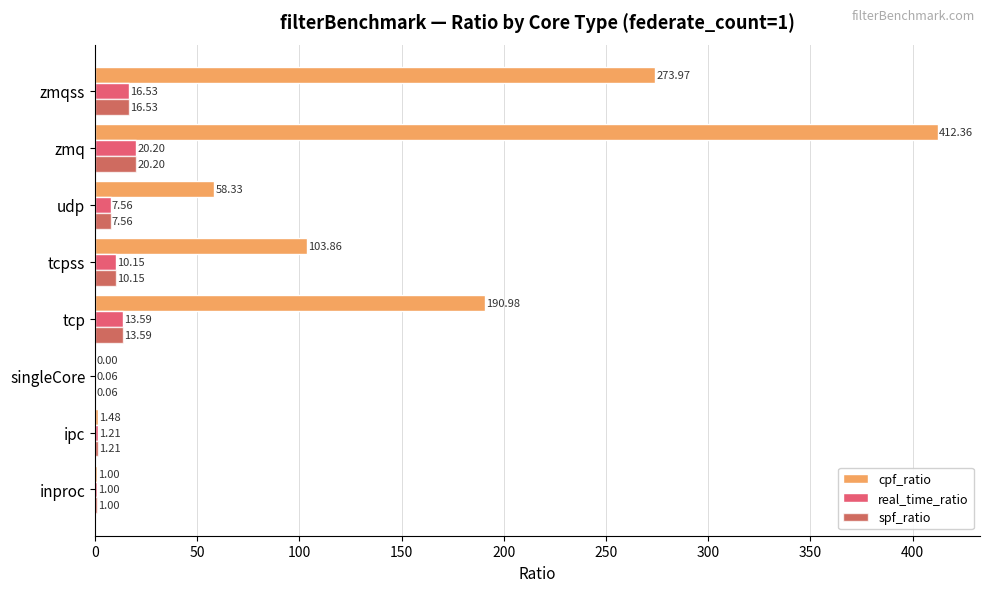

How many distinct data groups are displayed?

3